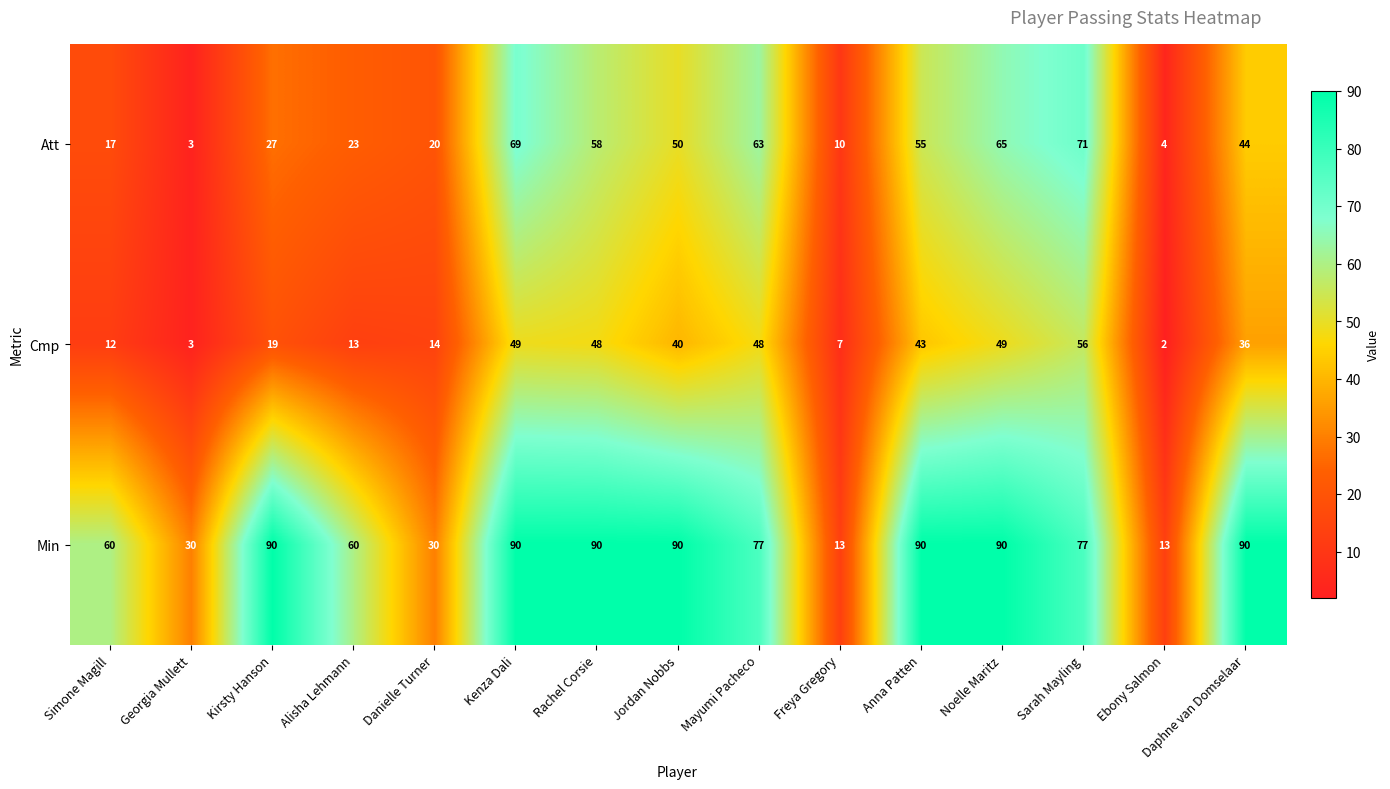

Rank the series at Daphne van Domselaar from lowest to highest value.

Cmp, Att, Min